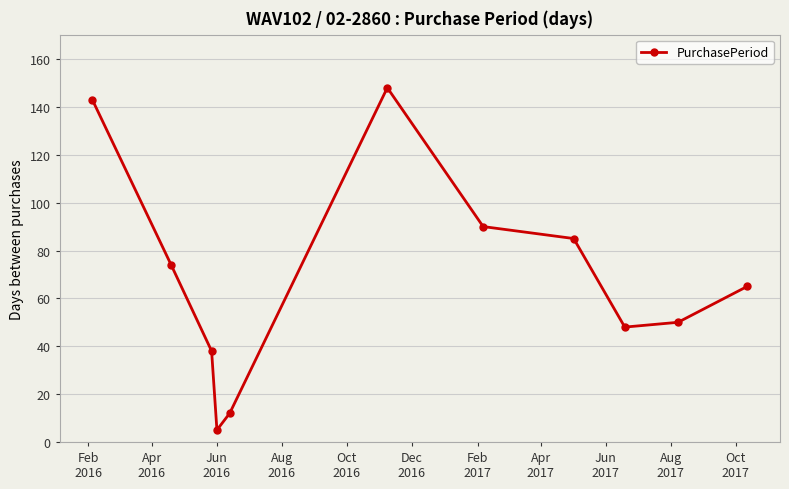

What is the smallest value displayed?

5